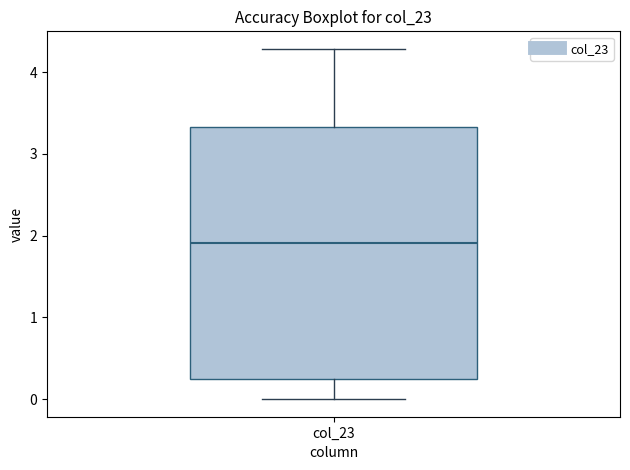

Where is the lower edge of the box for col_23 on the y-axis? The values are not printed on the chart, so give them approximately, as read against the axis.

0.3